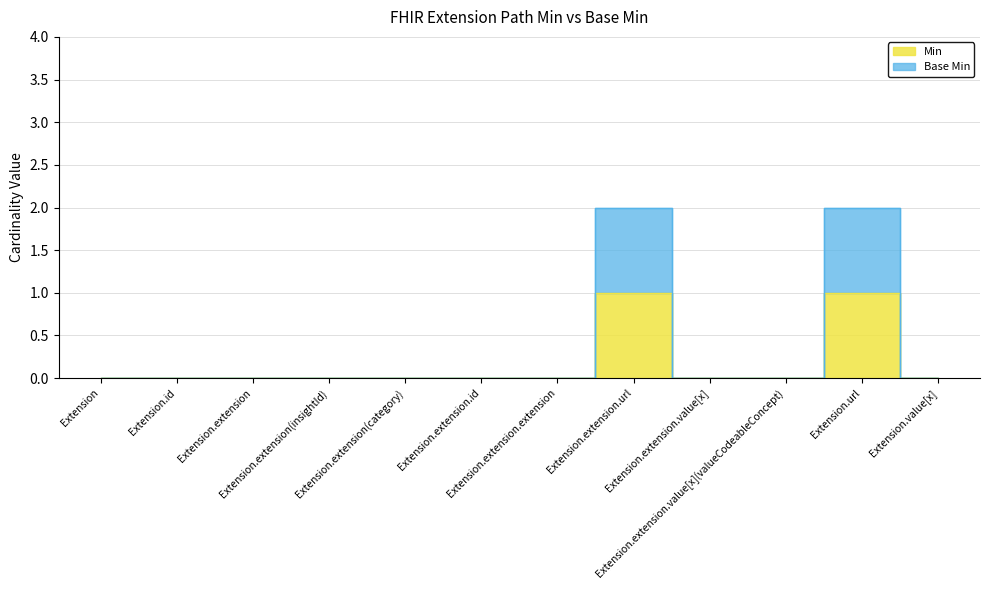

At which label does Min reach its peak?

Extension.extension.url